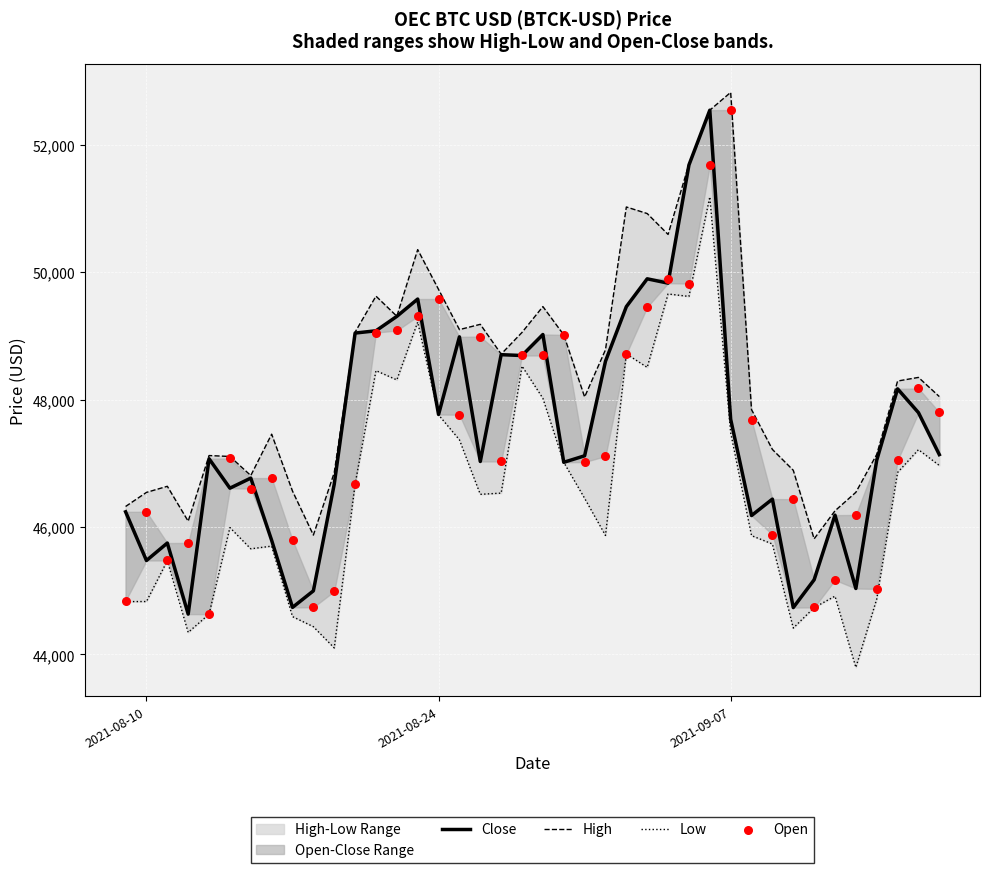

Is the value of Low at 5 greater than the value of High at 28?

No